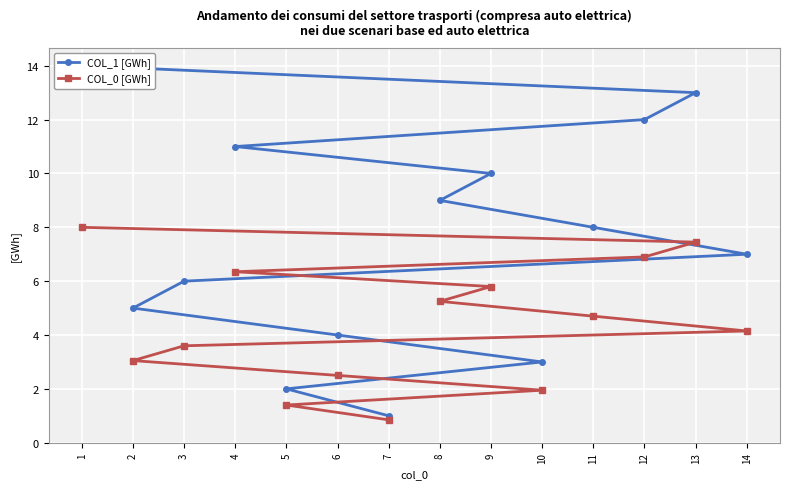

What is the sum of all COL_1 [GWh] values?

105.0